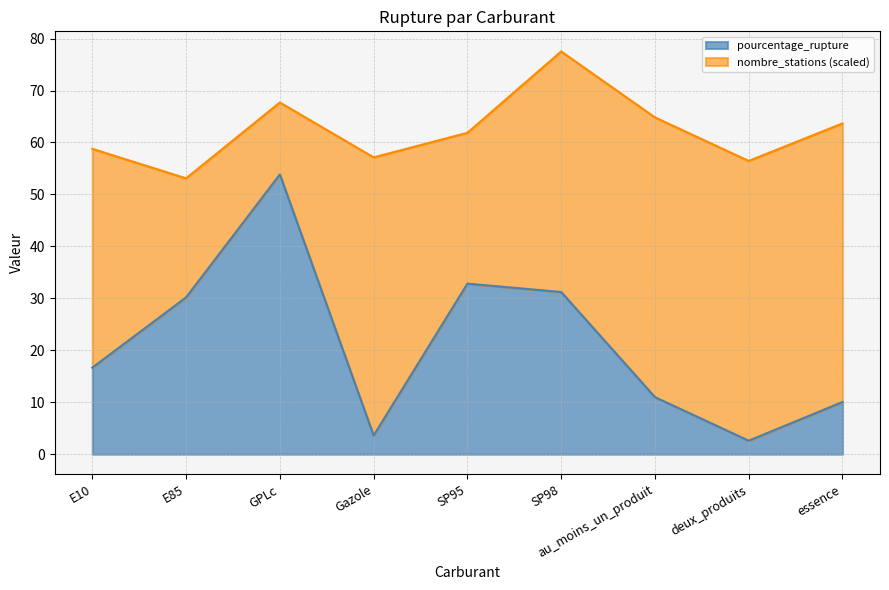

List the labels in order of value, smallest first.

deux_produits, Gazole, essence, au_moins_un_produit, E10, E85, SP98, SP95, GPLc